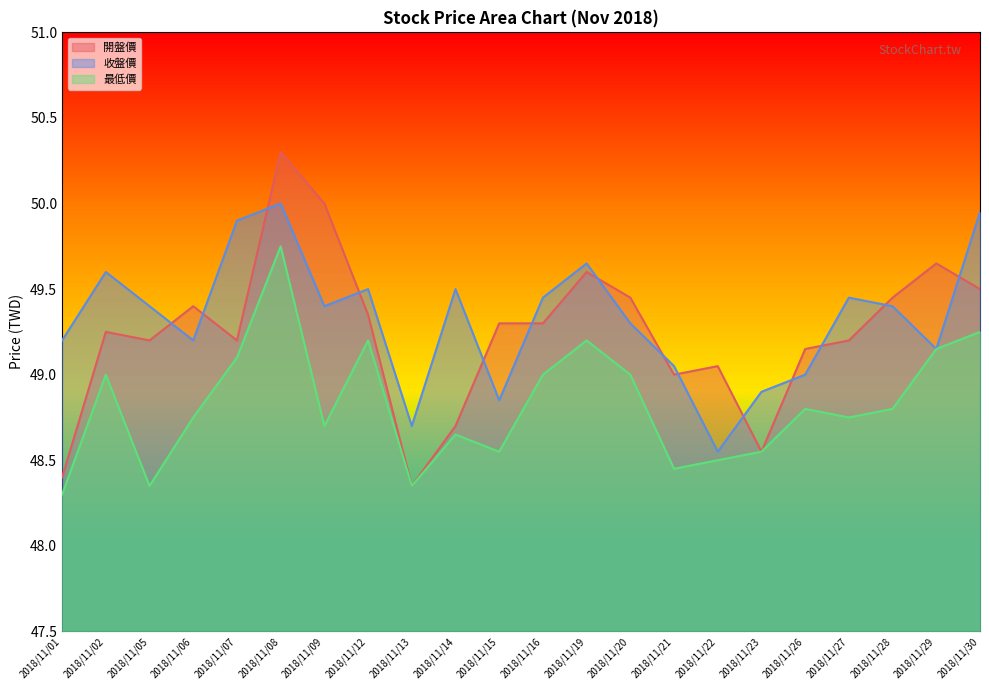

How many interior local peaks does the 收盤價 series have?

6